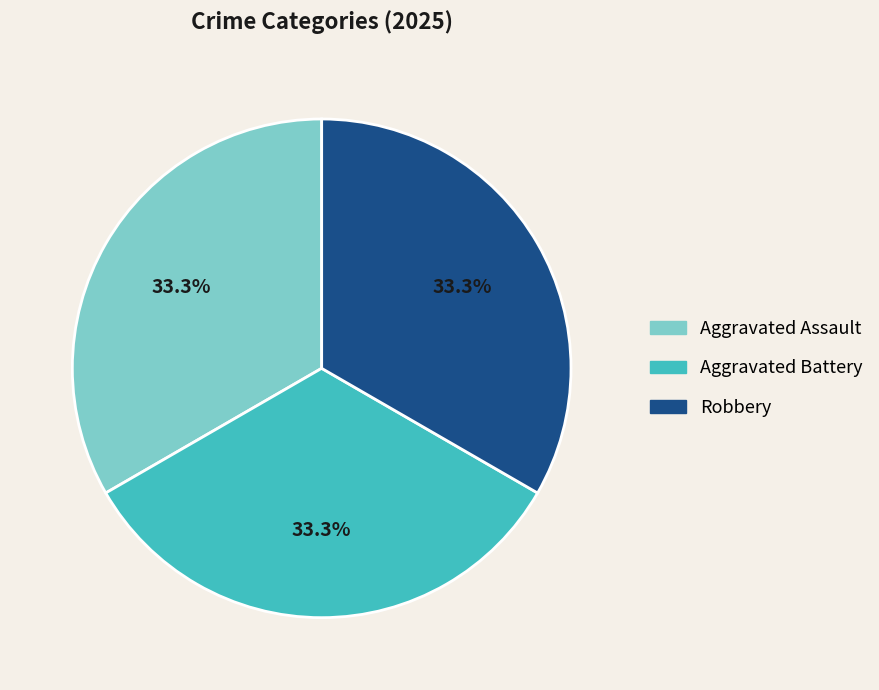

Is there a majority slice in this chart?

No